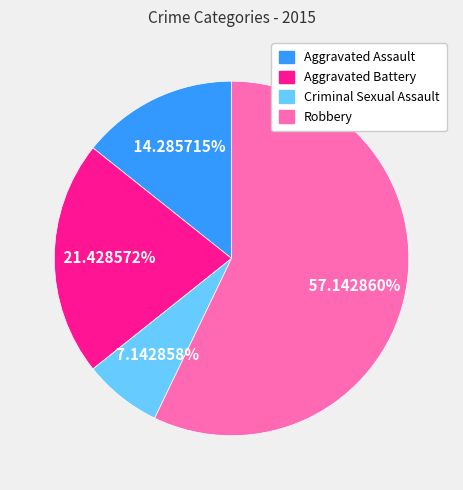

Combined, what portion of the pie is Criminal Sexual Assault and Aggravated Assault?

21.4%